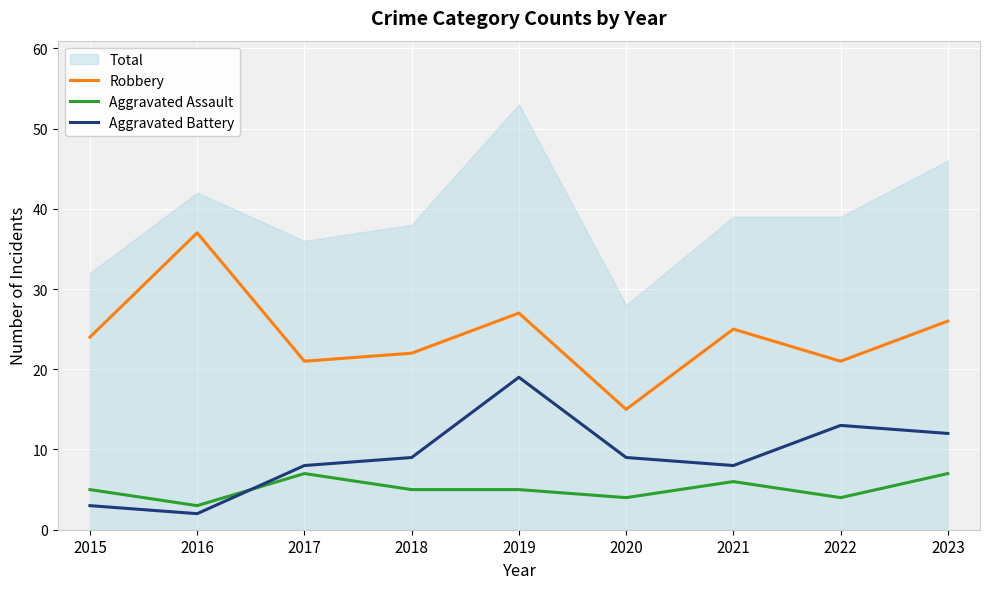

The Aggravated Assault series shows 10 at 2021. True or false?

False